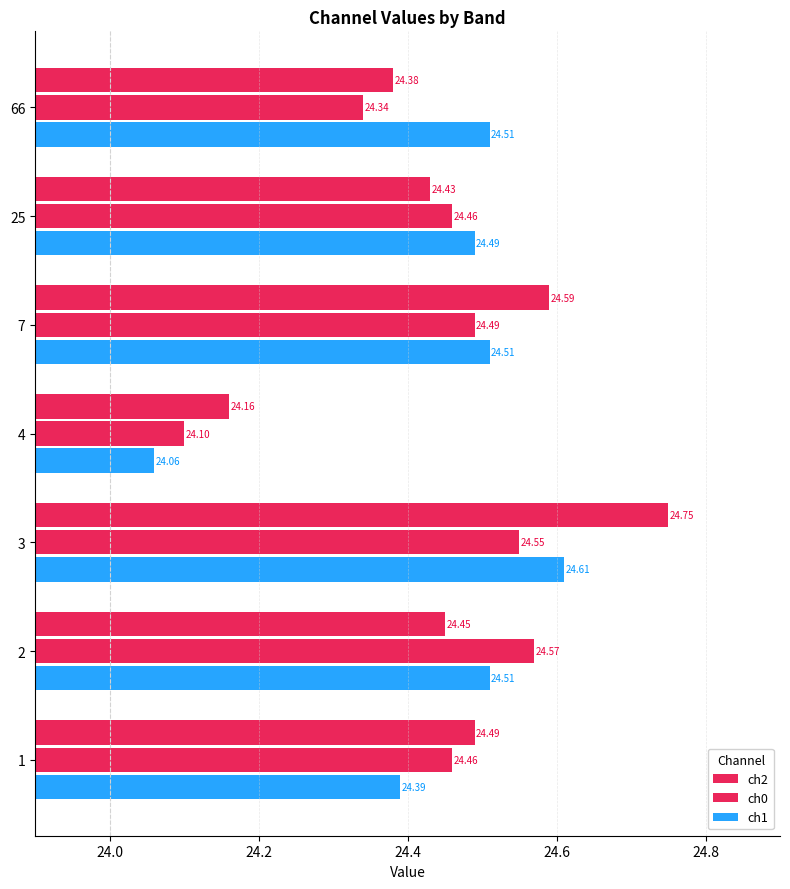

How many data points does each series have?

7